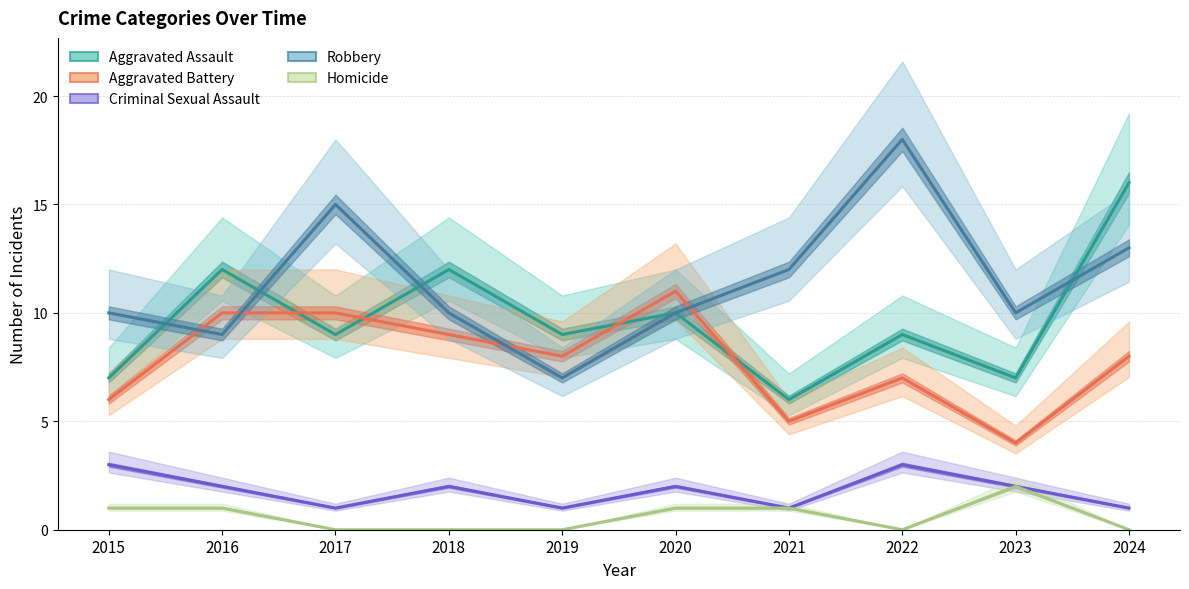

At how many categories does at least one series exceed 15?

2